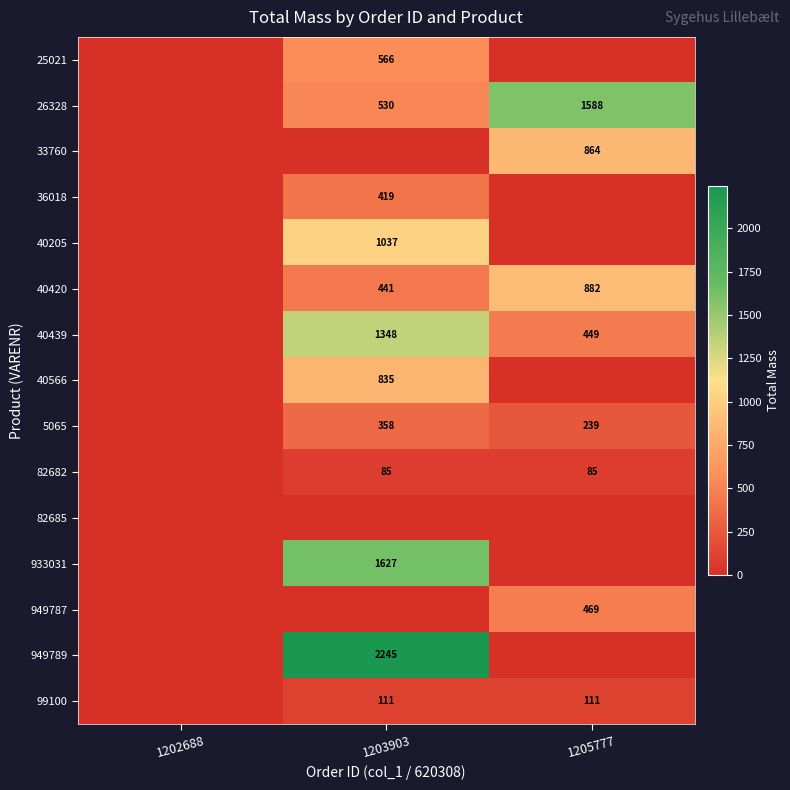

The 949787 series shows 137 at 1205777. True or false?

False